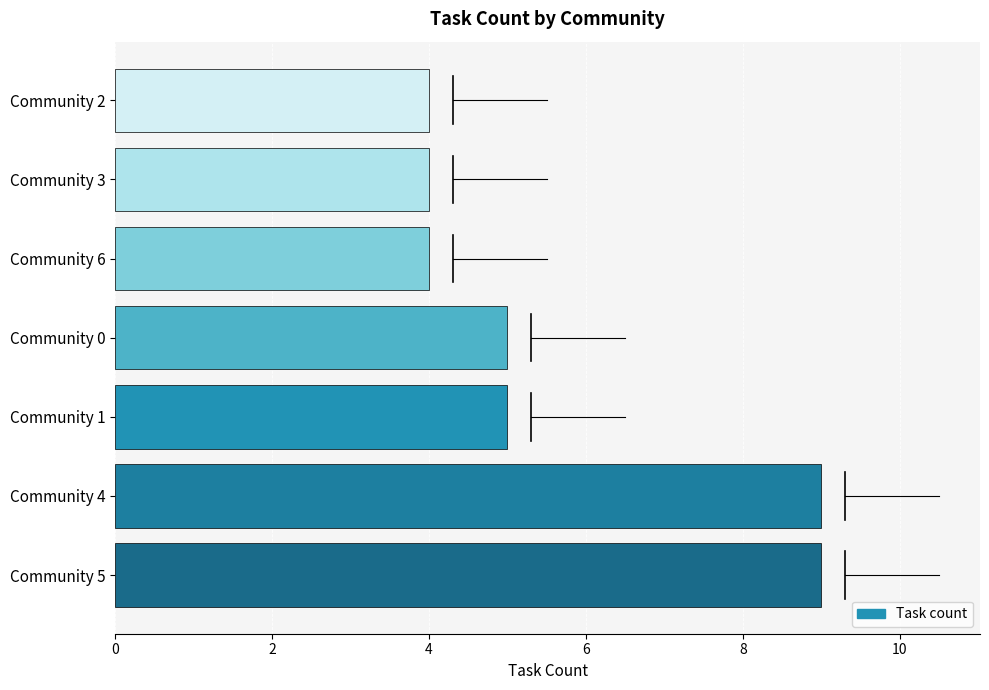

Reading top to bottom, extract all data points from this chart.

4	4	4	5	5	9	9